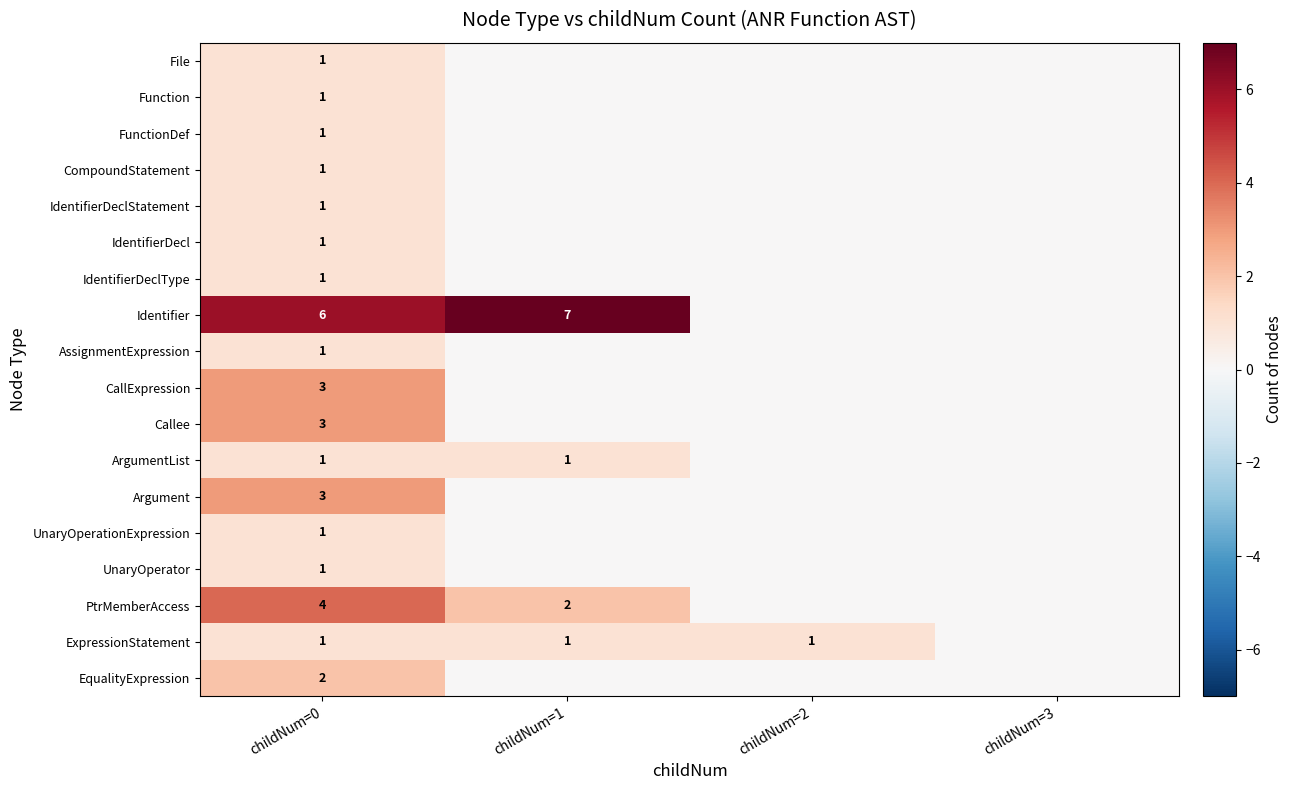

True or false: IdentifierDecl has a value of 1 at childNum=0.

True